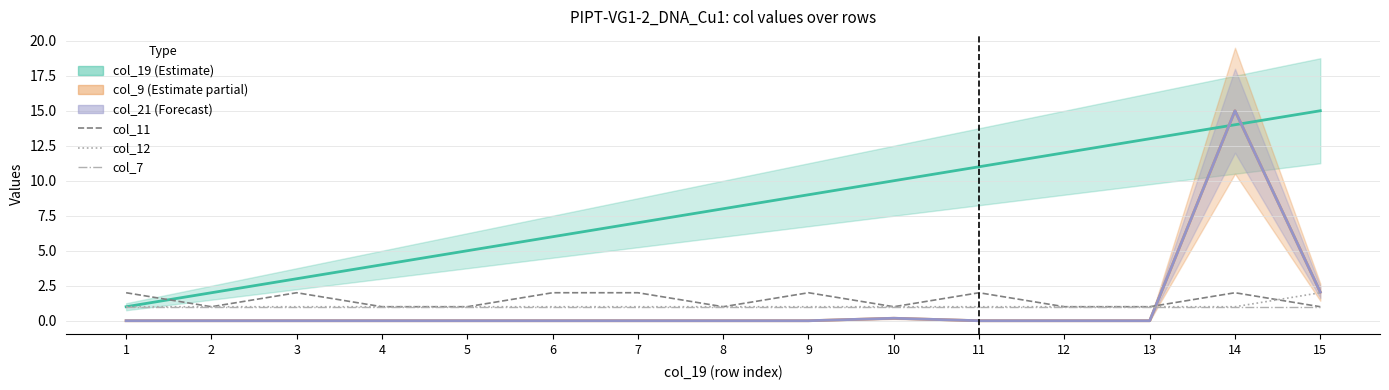

Reading right to left, extract all data points from this chart.

col_19 (Estimate): 15.0	14.0	13.0	12.0	11.0	10.0	9.0	8.0	7.0	6.0	5.0	4.0	3.0	2.0	1.0
col_9 (Estimate partial): 2.0	15.0	0.0	0.0	0.0	0.2	0.0	0.0	0.0	0.0	0.0	0.0	0.0	0.0	0.0
col_21 (Forecast): 2.0	15.0	0.0	0.0	0.0	0.2	0.0	0.0	0.0	0.0	0.0	0.0	0.0	0.0	0.0
col_11: 1.0	2.0	1.0	1.0	2.0	1.0	2.0	1.0	2.0	2.0	1.0	1.0	2.0	1.0	2.0
col_12: 2.0	1.0	1.0	1.0	1.0	1.0	1.0	1.0	1.0	1.0	1.0	1.0	1.0	1.0	1.0
col_7: 1.0	1.0	1.0	1.0	1.0	1.0	1.0	1.0	1.0	1.0	1.0	1.0	1.0	1.0	1.0